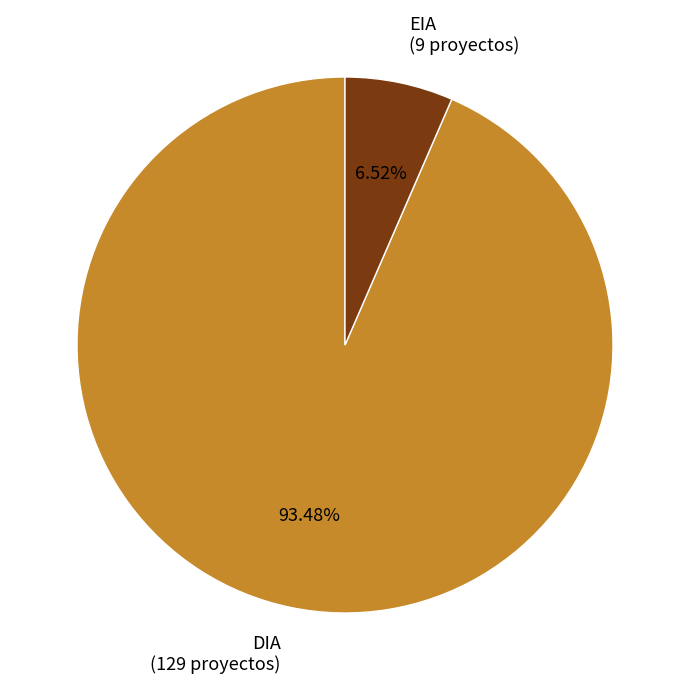

Does EIA represent more than half of the total?

No